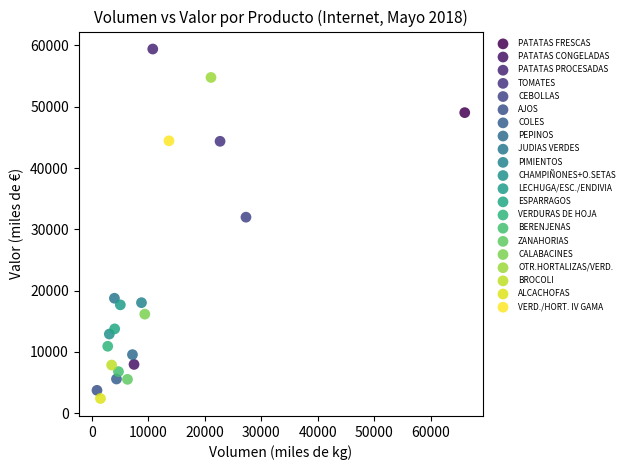

What are all the series names shown in the legend?

PATATAS FRESCAS, PATATAS CONGELADAS, PATATAS PROCESADAS, TOMATES, CEBOLLAS, AJOS, COLES, PEPINOS, JUDIAS VERDES, PIMIENTOS, CHAMPIÑONES+O.SETAS, LECHUGA/ESC./ENDIVIA, ESPARRAGOS, VERDURAS DE HOJA, BERENJENAS, ZANAHORIAS, CALABACINES, OTR.HORTALIZAS/VERD., BROCOLI, ALCACHOFAS, VERD./HORT. IV GAMA